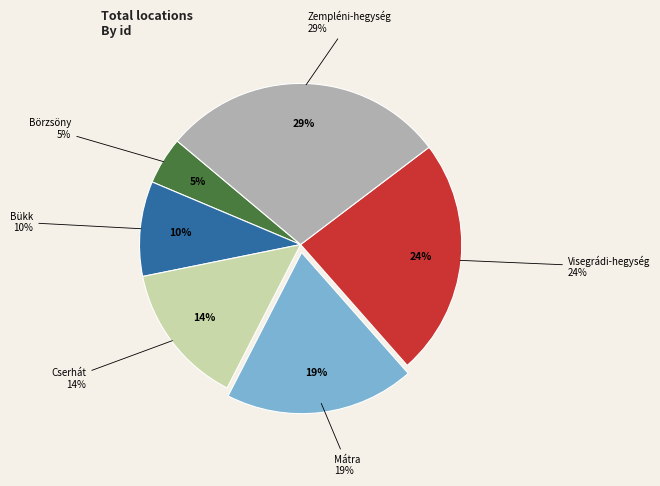

What is the ratio of the value at Bükk to the value at Cserhát?

0.7